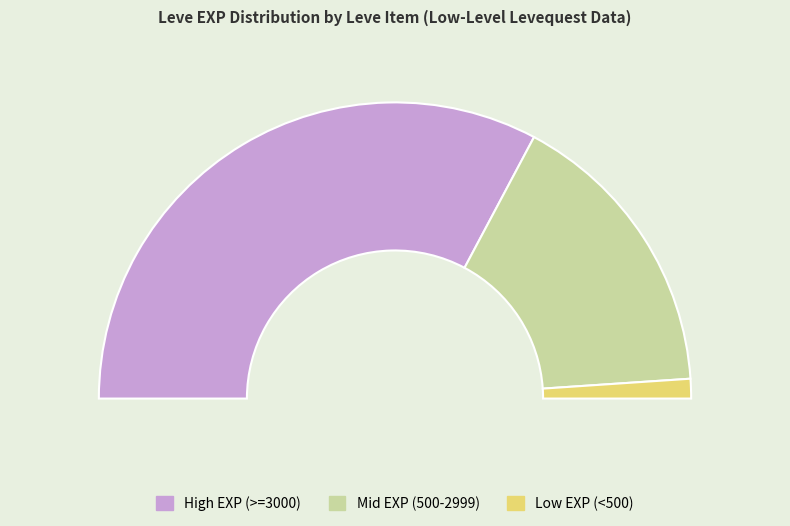

True or false: Bone Armillae accounts for 1% of the total.

False